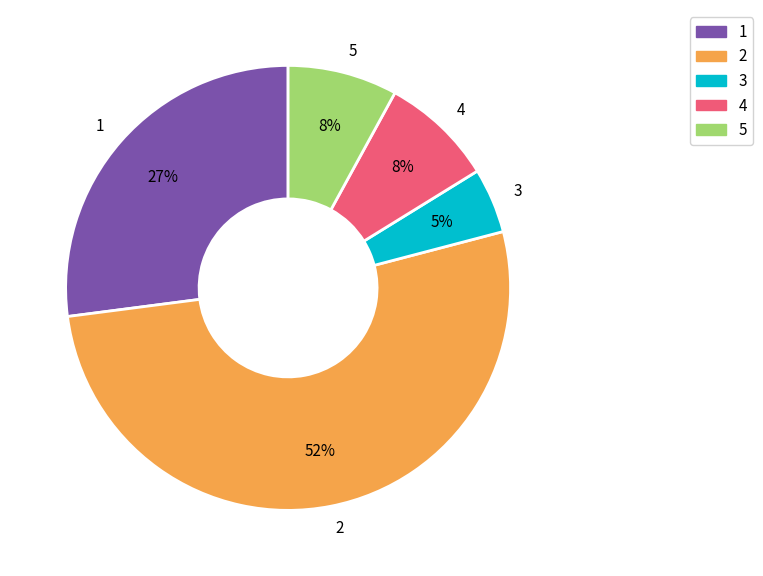

The 4 slice represents 19% of the pie. True or false?

False